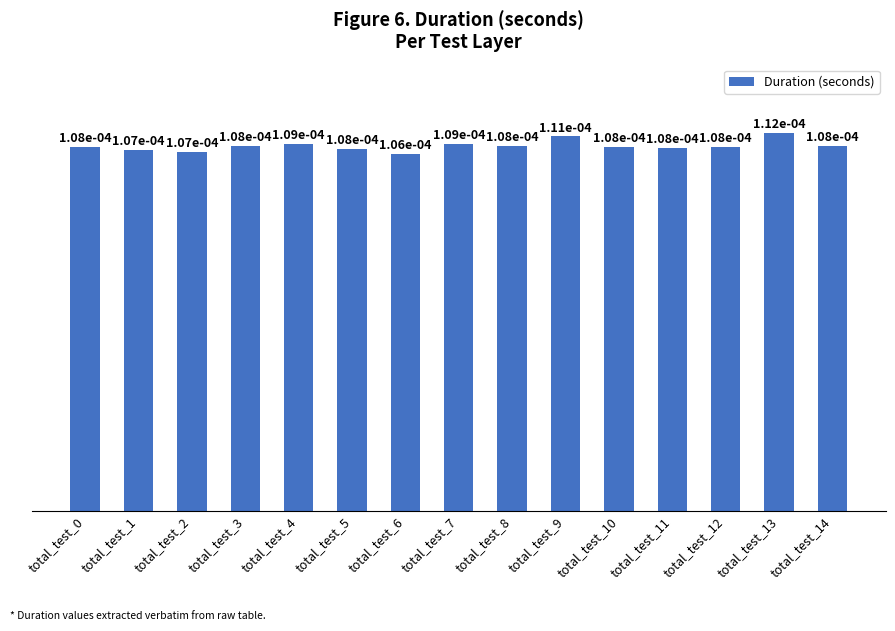

How many values are between 0 and 1?

15